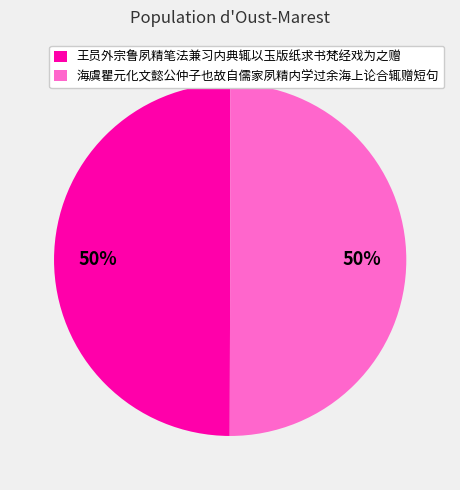

How many segments does this pie chart have?

2